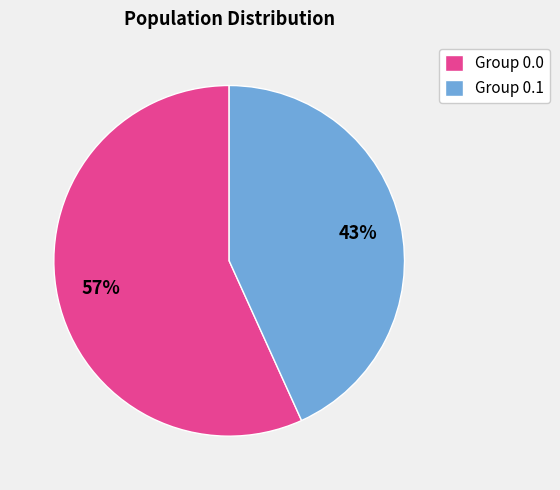

To the nearest percent, what is the average slice percentage?

50%